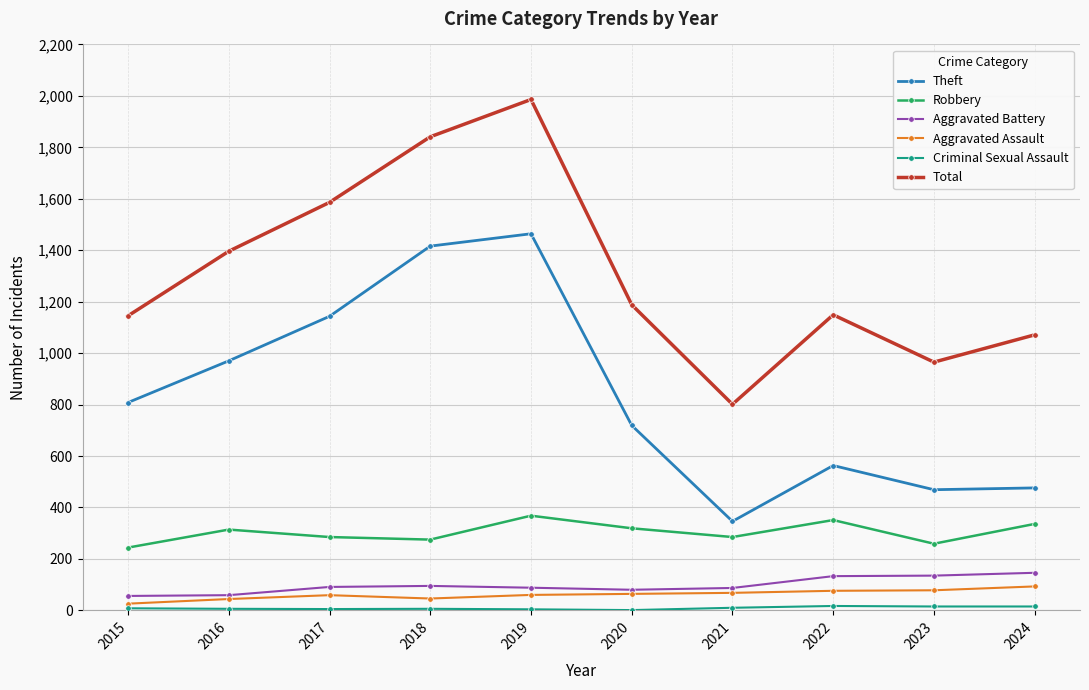

True or false: Robbery and Aggravated Assault cross at least once.

False